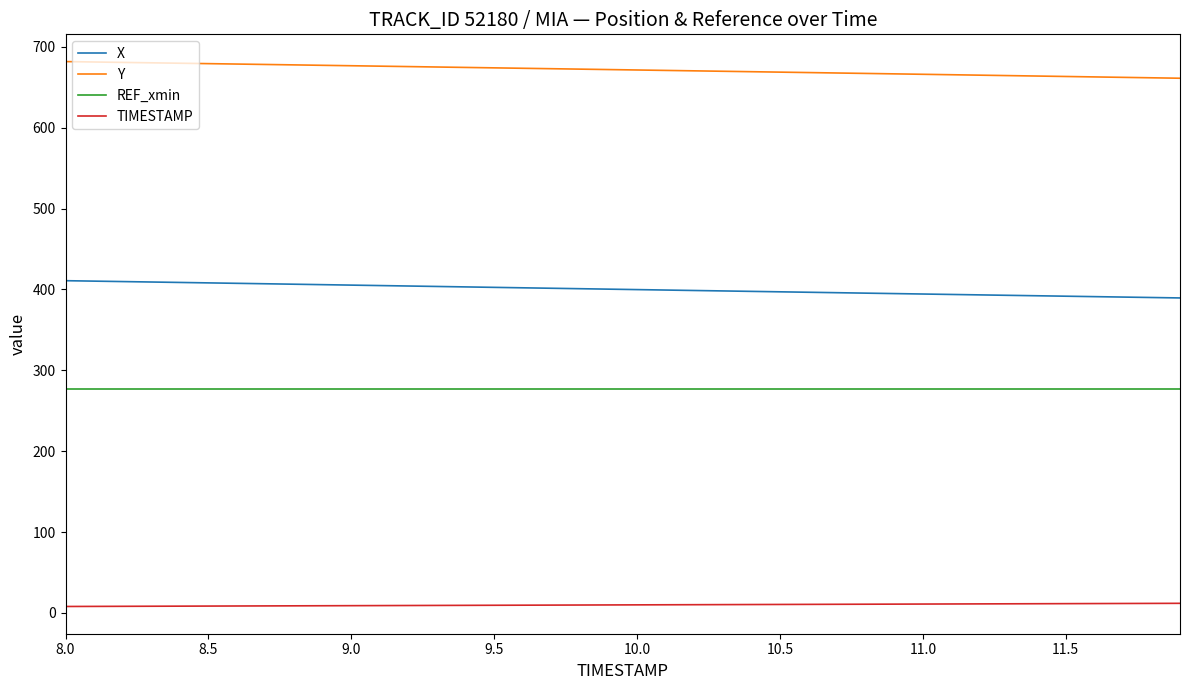

List the series in order of their overall mean, lowest first.

TIMESTAMP, REF_xmin, X, Y